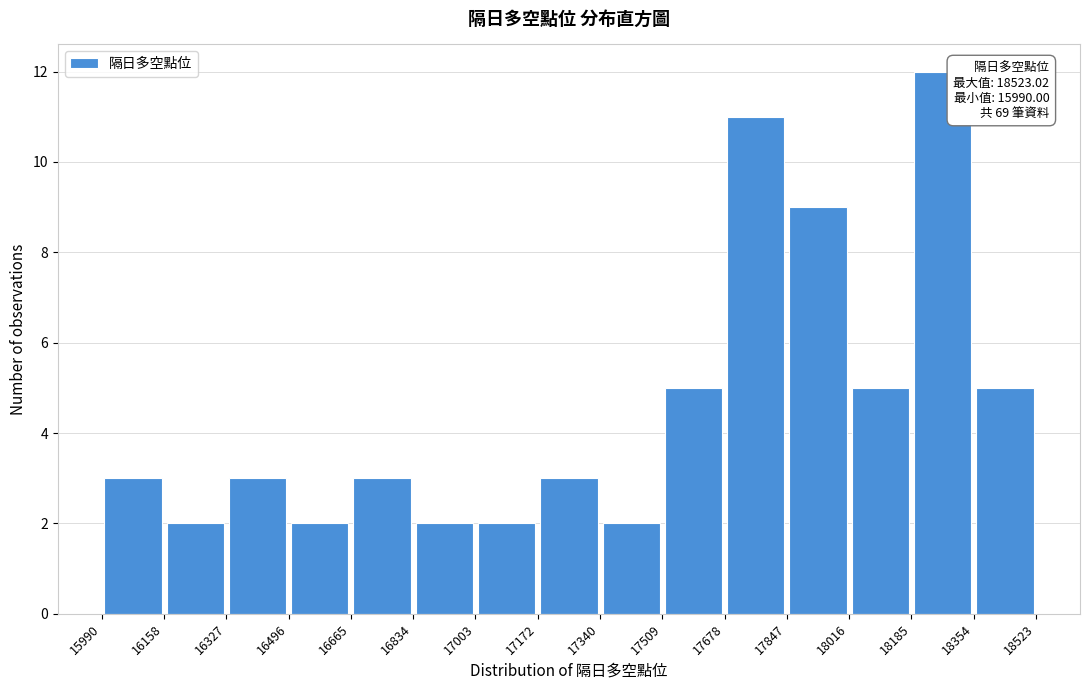

Which range on the x-axis has the tallest bar?

18185 to 18354